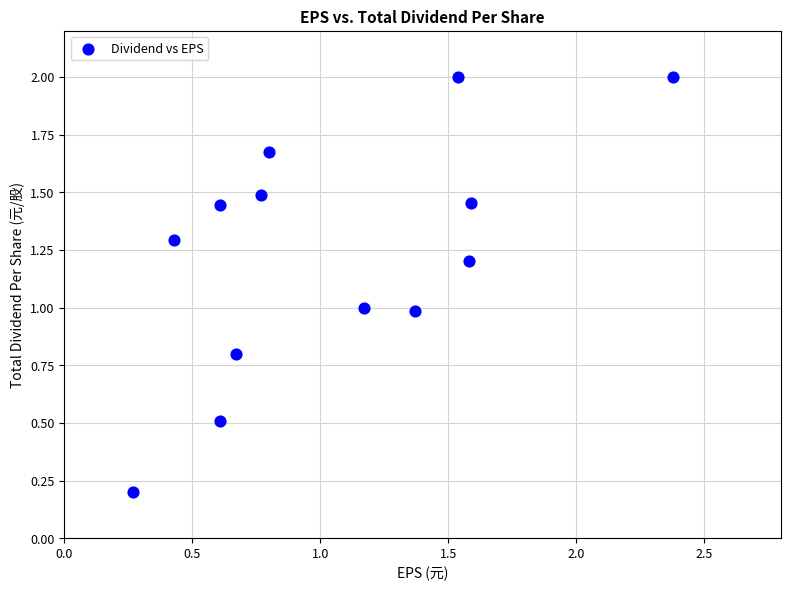

What is the range of Y values (max minus min)?

1.8